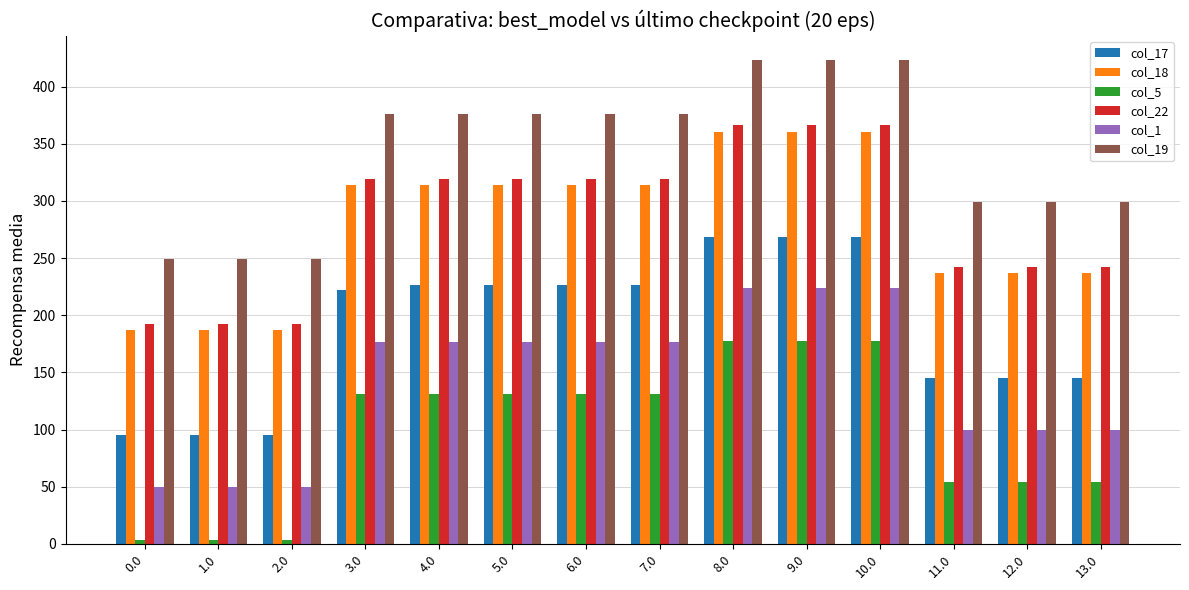

What is the label of the 2nd bar from the right?

12.0